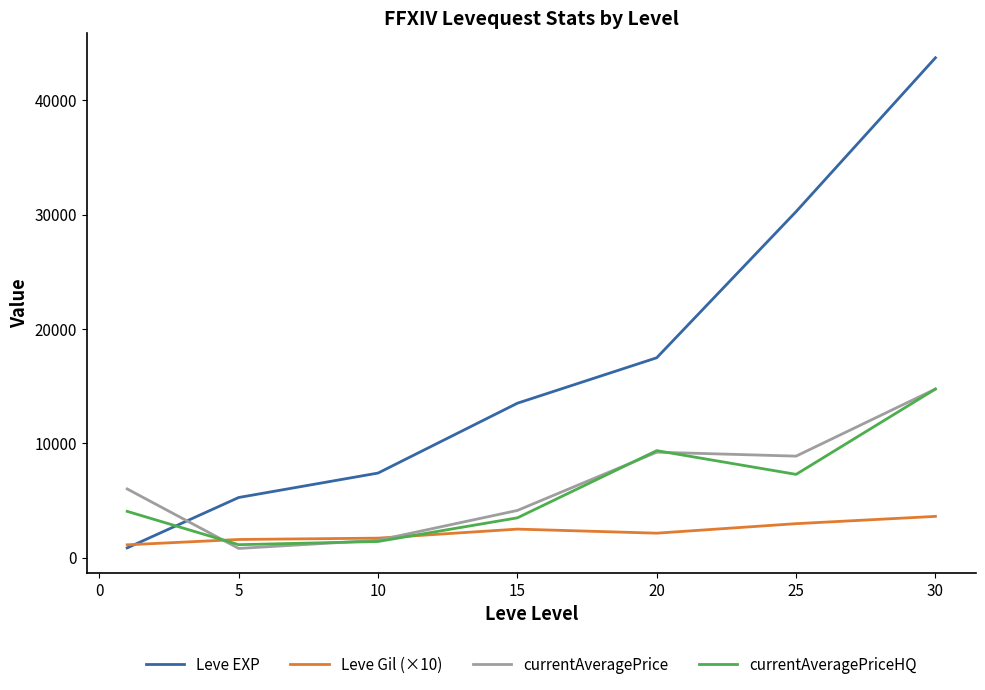

How many intersections are there between currentAveragePrice and Leve EXP?

1